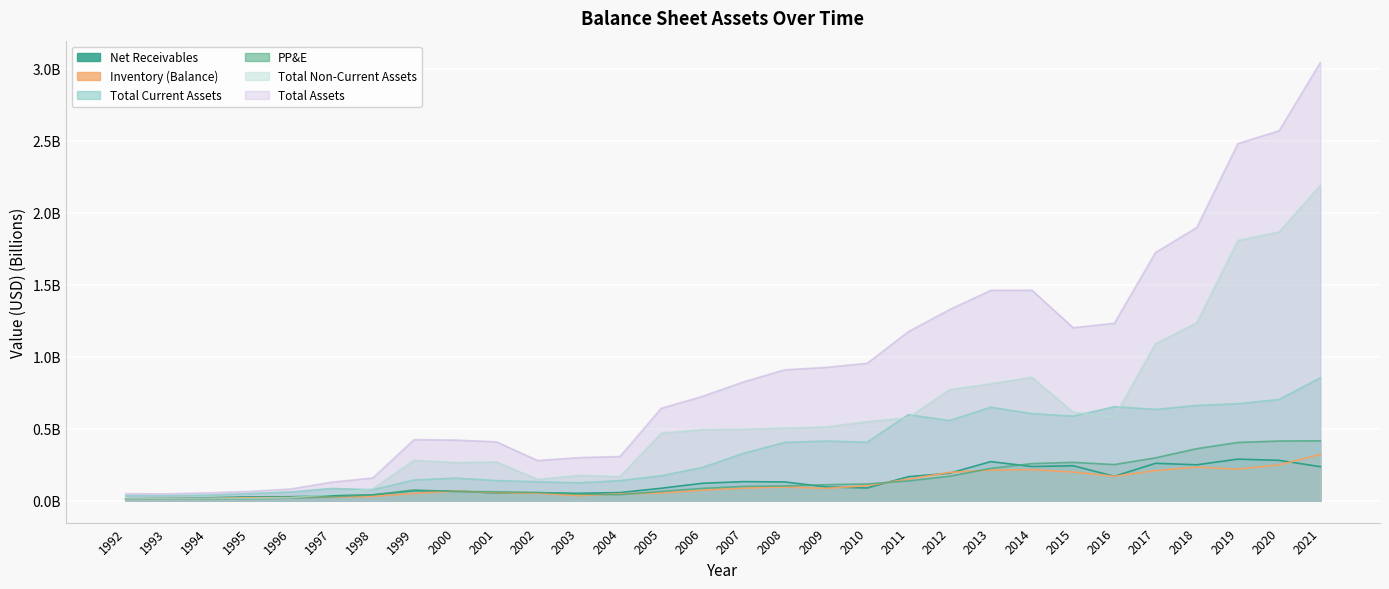

Which series has the largest total across all categories?

Total Assets